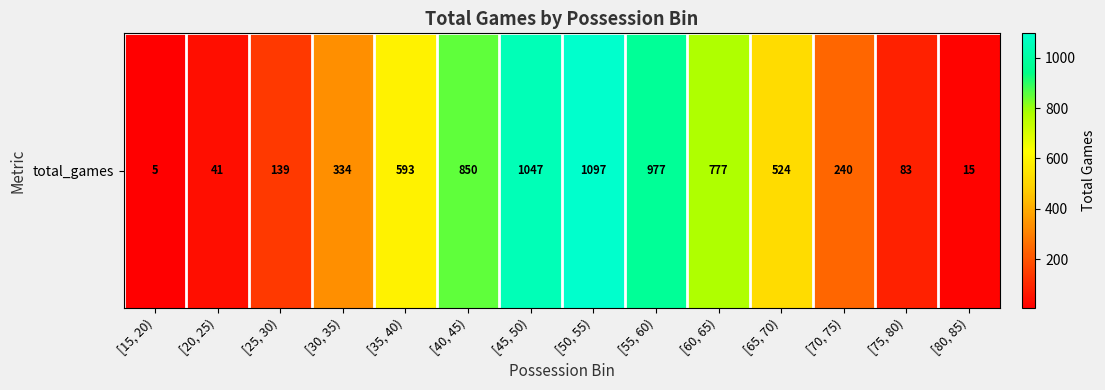

List the labels in order of value, largest first.

[50, 55), [45, 50), [55, 60), [40, 45), [60, 65), [35, 40), [65, 70), [30, 35), [70, 75), [25, 30), [75, 80), [20, 25), [80, 85), [15, 20)